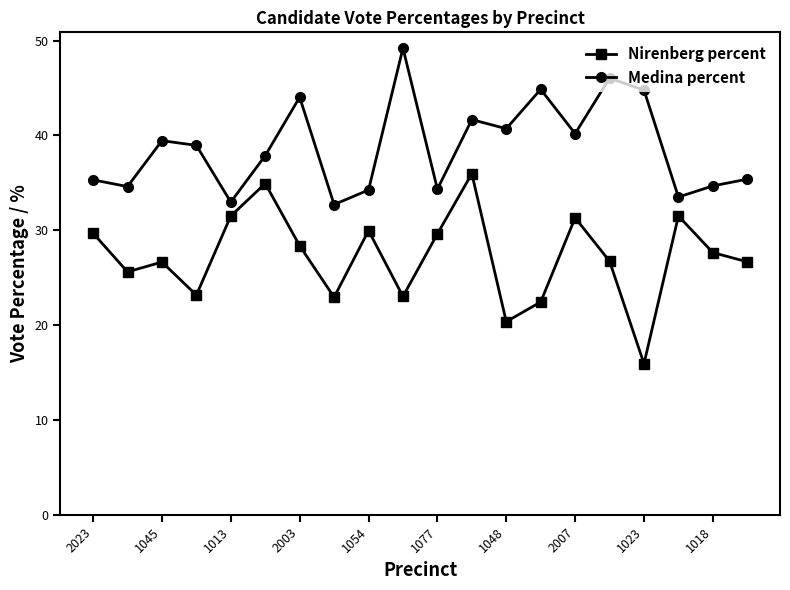

What is the value of the Medina percent point at the 5th from the left?

33.0